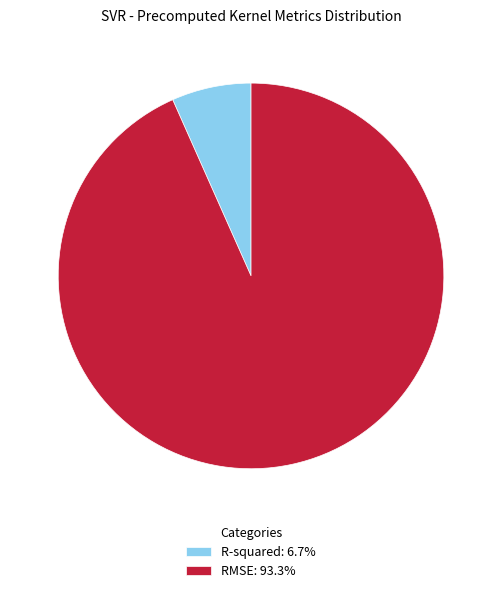

Does any single category account for the majority?

Yes